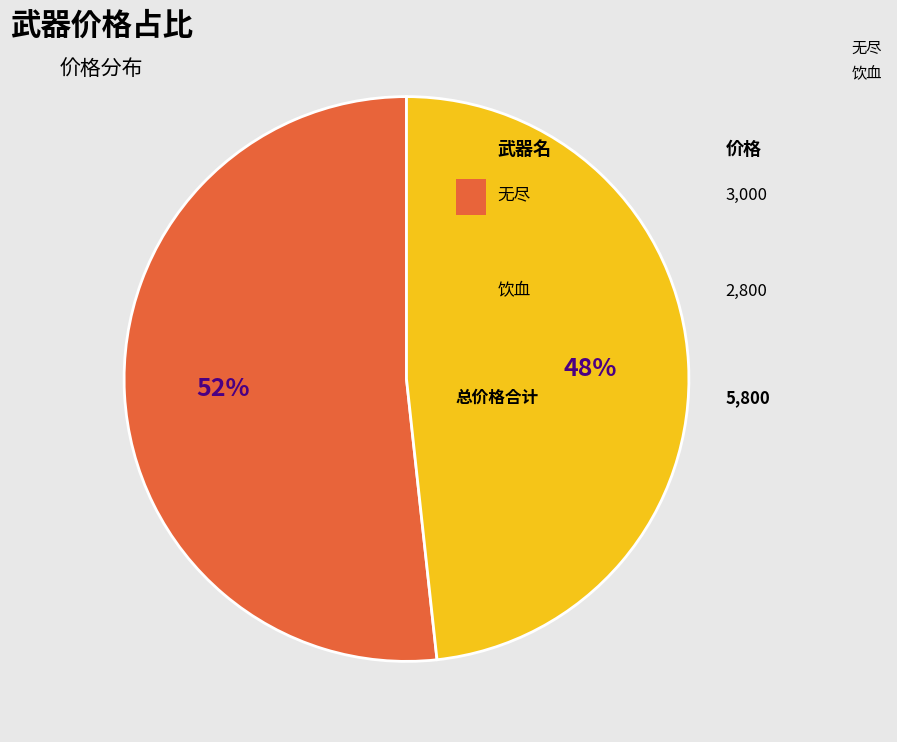

Is the sum of 无尽 and 饮血 greater than half?

Yes